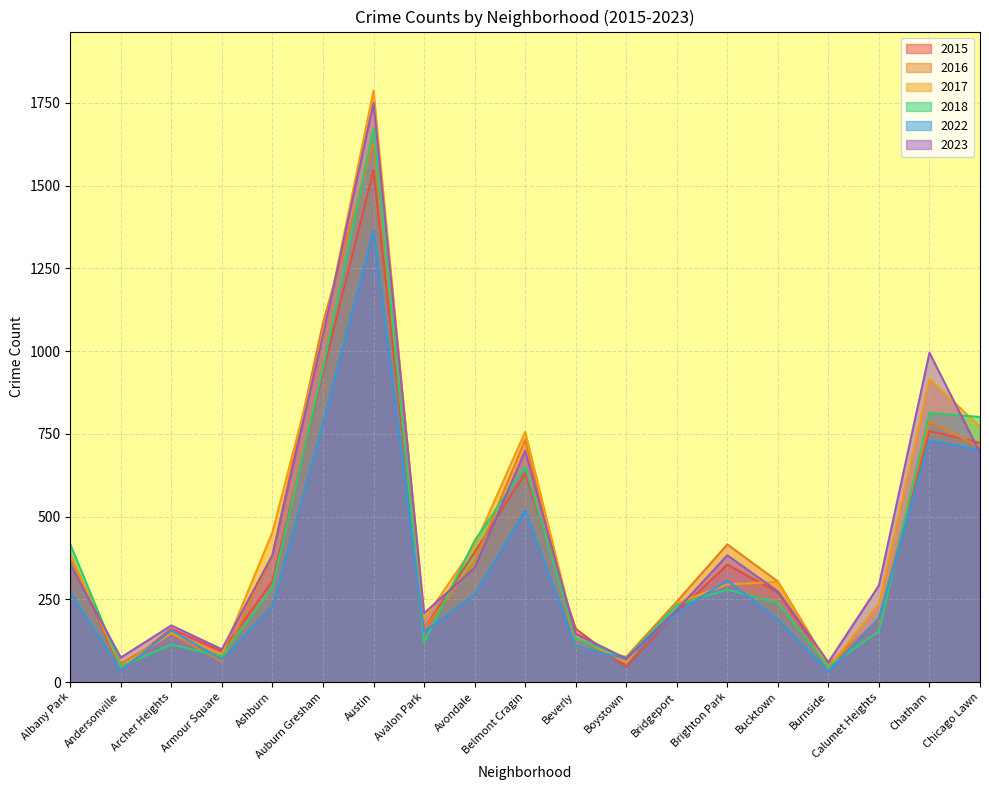

What is the value of the 2022 point at the 9th from the left?

264